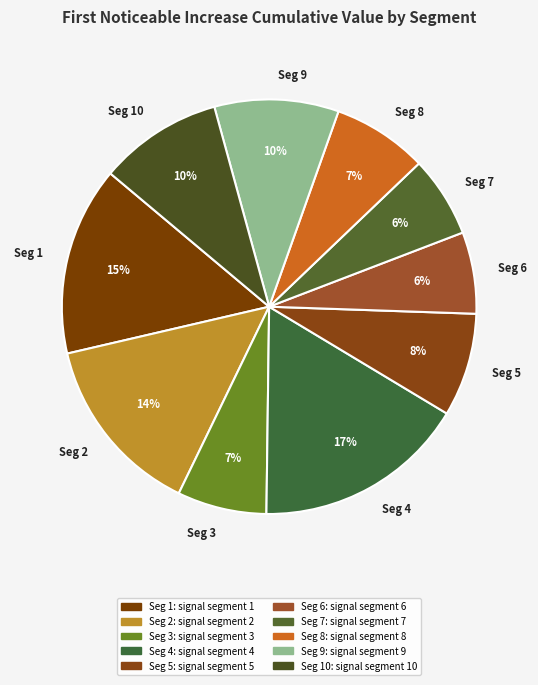

To the nearest percent, what is the combined percentage of Seg 4 and Seg 8?

24%